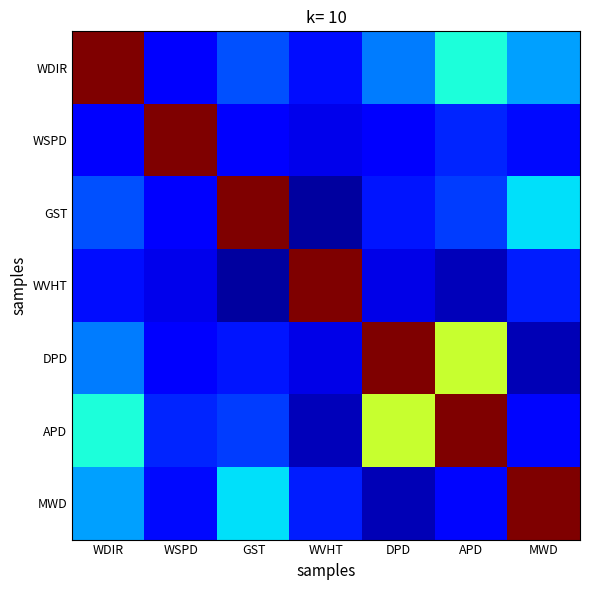

Reading right to left, extract all data points from this chart.

WDIR: MWD=0.2	APD=0.3	DPD=0.1	WVHT=0.0	GST=0.1	WSPD=-0.0	WDIR=1.0
WSPD: MWD=0.0	APD=0.0	DPD=-0.0	WVHT=-0.0	GST=-0.0	WSPD=1.0	WDIR=-0.0
GST: MWD=0.2	APD=0.1	DPD=0.0	WVHT=-0.1	GST=1.0	WSPD=-0.0	WDIR=0.1
WVHT: MWD=0.0	APD=-0.1	DPD=-0.0	WVHT=1.0	GST=-0.1	WSPD=-0.0	WDIR=0.0
DPD: MWD=-0.1	APD=0.5	DPD=1.0	WVHT=-0.0	GST=0.0	WSPD=-0.0	WDIR=0.1
APD: MWD=-0.0	APD=1.0	DPD=0.5	WVHT=-0.1	GST=0.1	WSPD=0.0	WDIR=0.3
MWD: MWD=1.0	APD=-0.0	DPD=-0.1	WVHT=0.0	GST=0.2	WSPD=0.0	WDIR=0.2